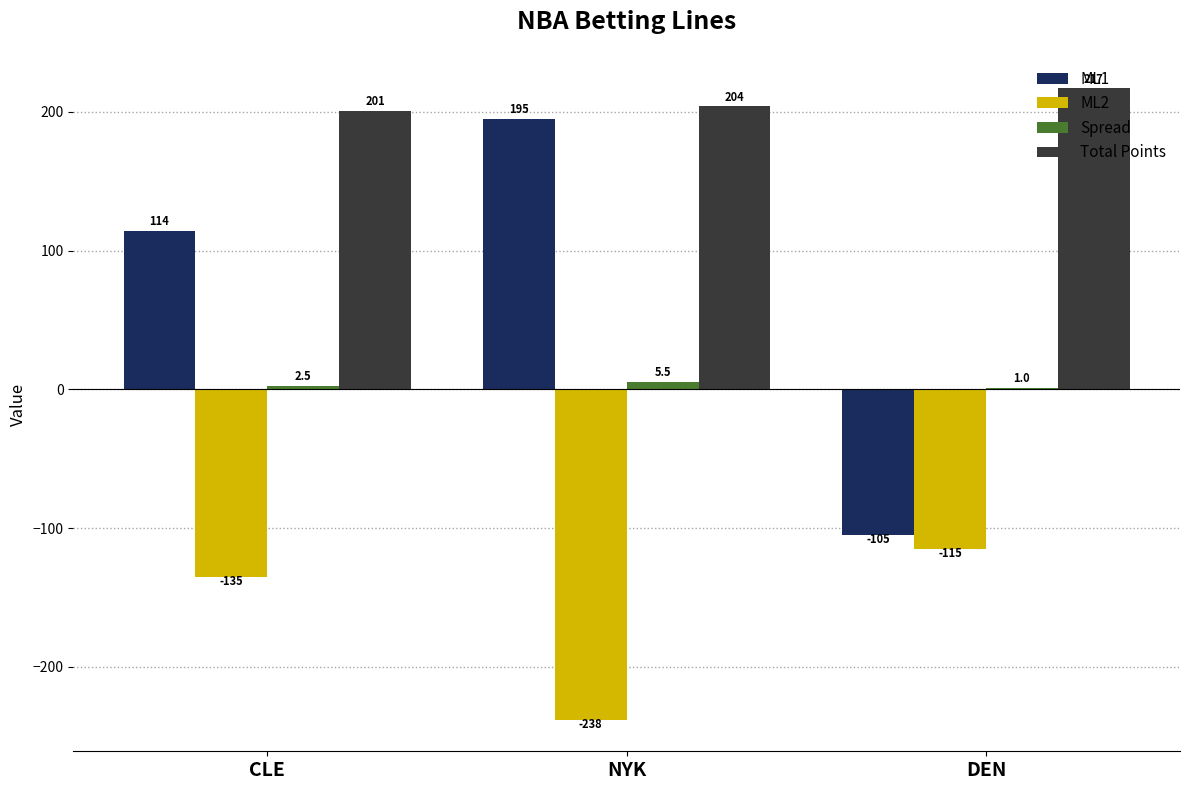

Which series changed the most between CLE and DEN?

ML1